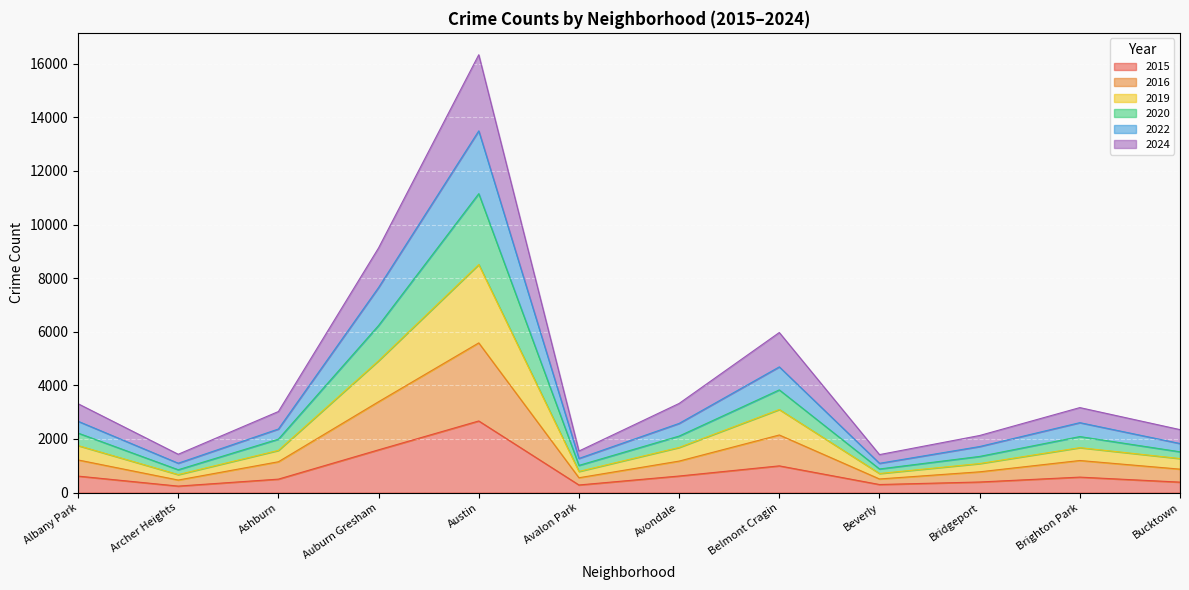

What is the highest value of the 2015 series?

2671